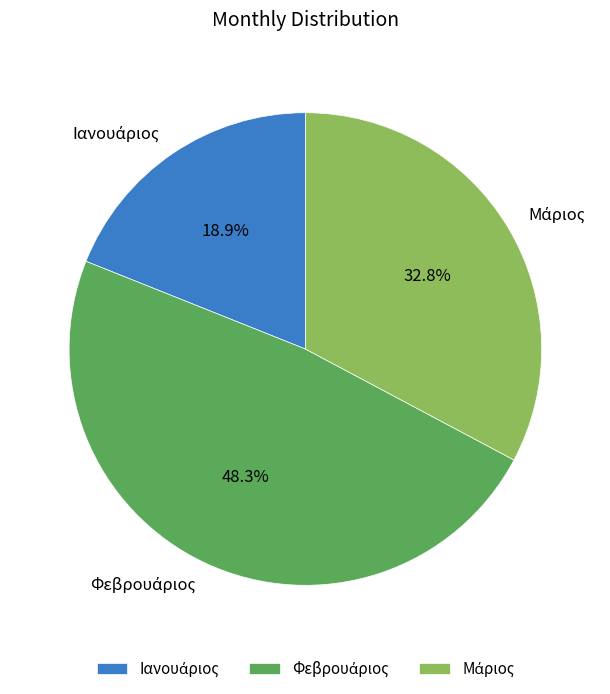

Is there a majority slice in this chart?

No